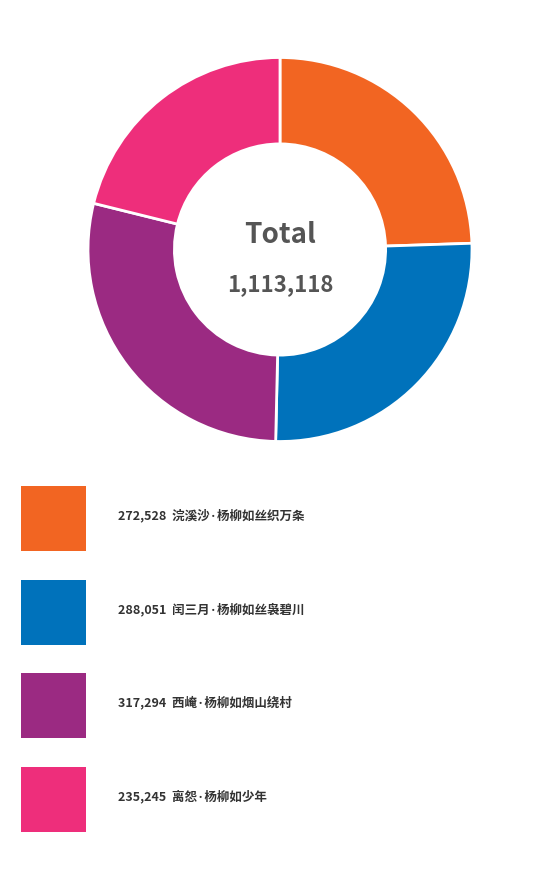

Does any single category account for the majority?

No